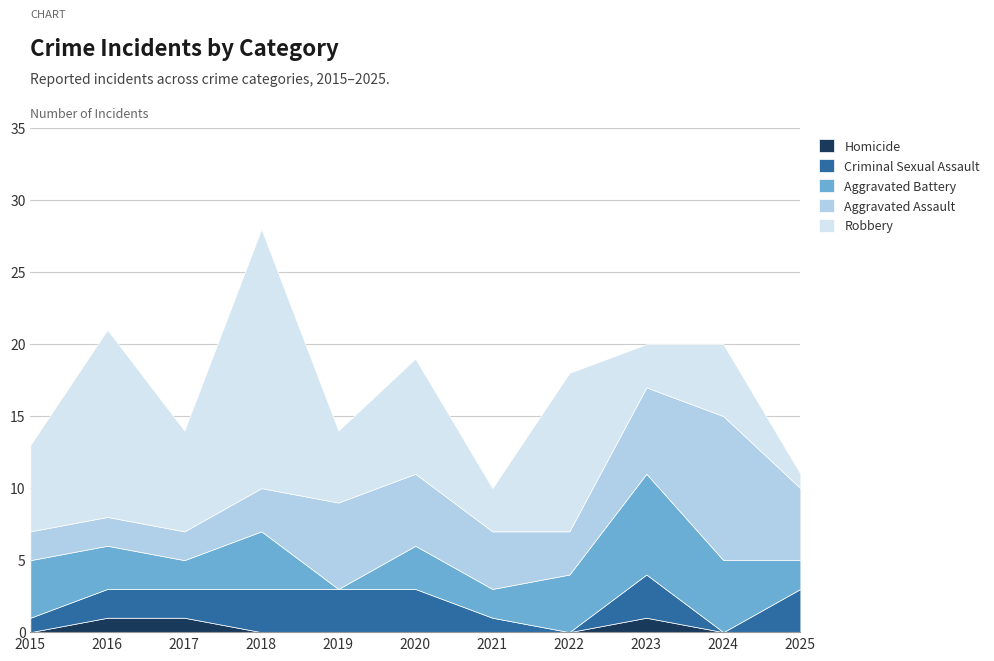

How many data points in Aggravated Assault are above 4?

5